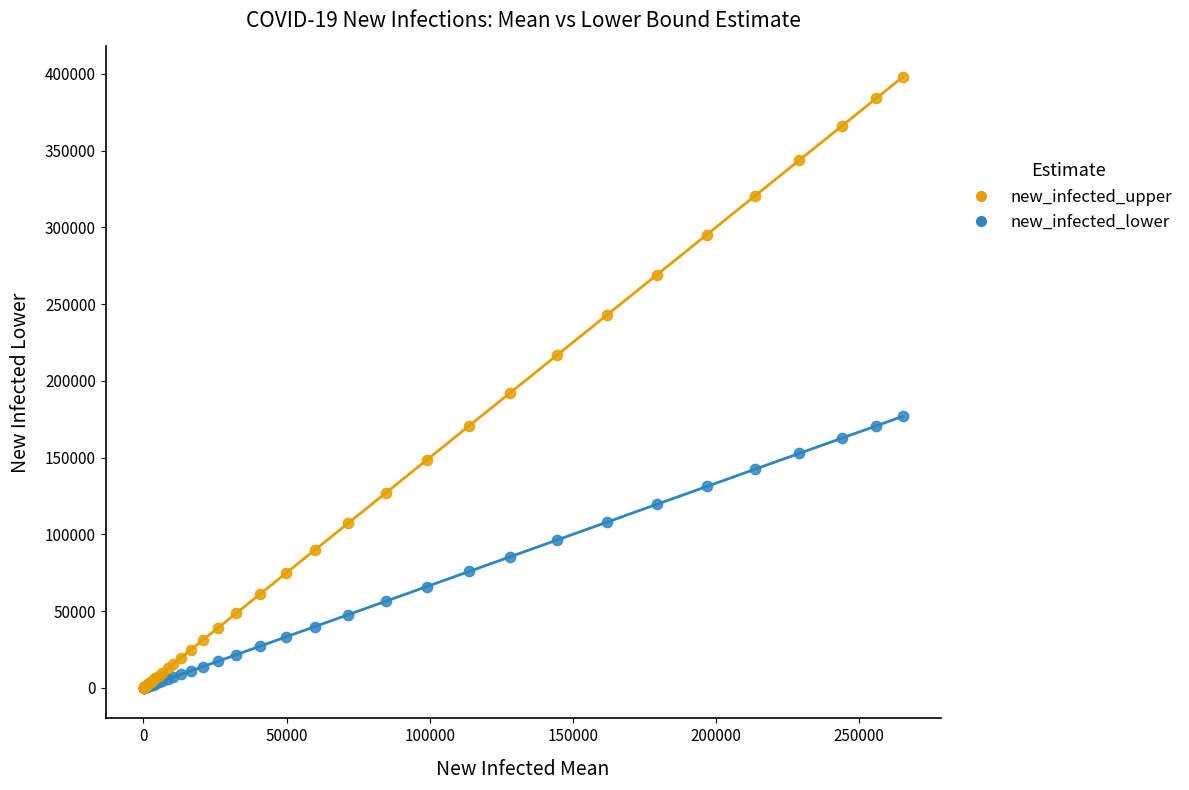

In the new_infected_upper series, what Y value is closest to 198994?

192315.0